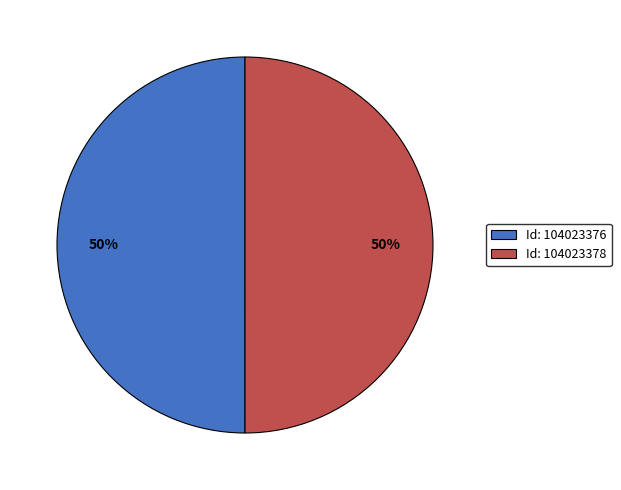

Count the number of slices in the pie.

2